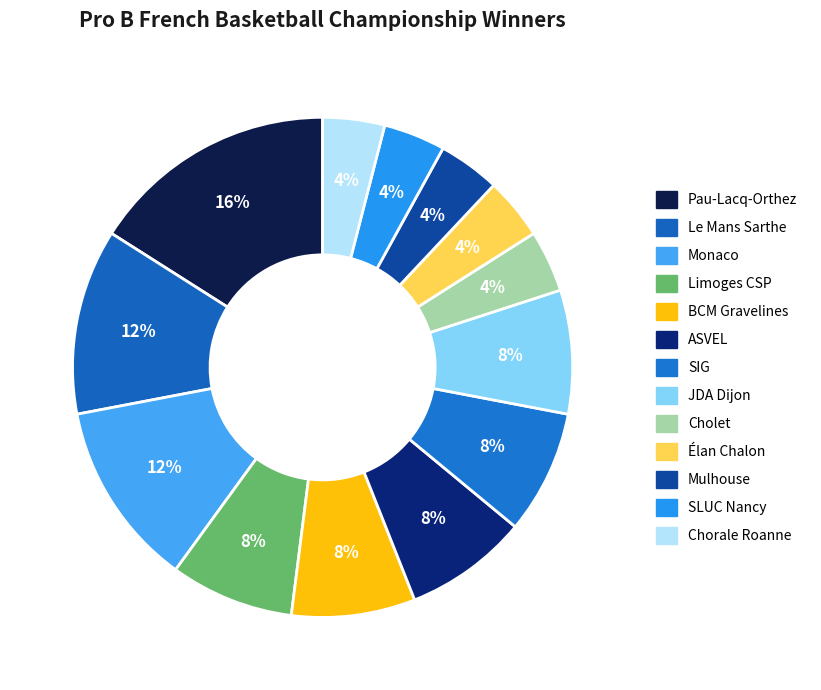

Is it true that ASVEL is 8% of the pie?

True